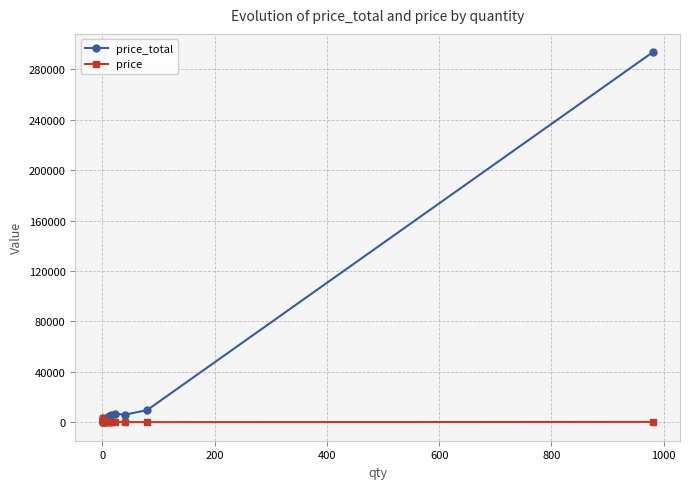

Count the number of data series in this chart.

2